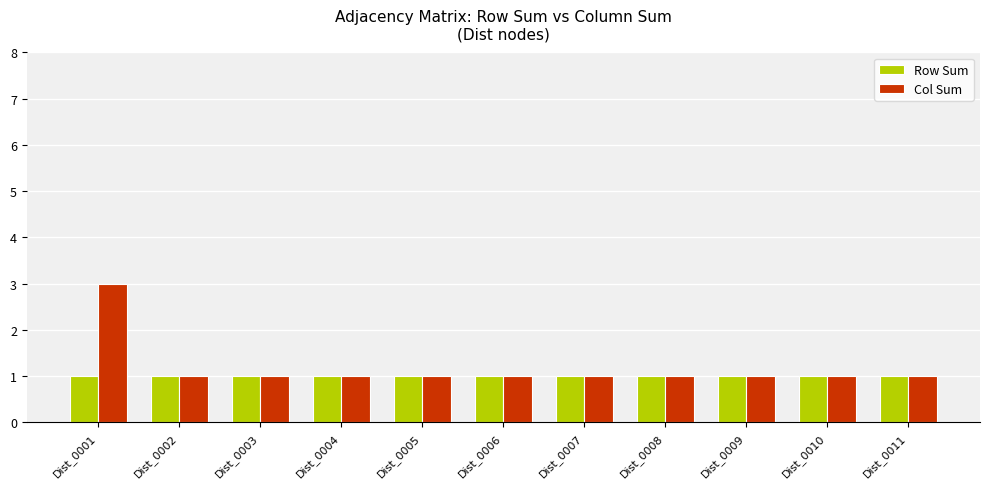

Which category has the highest value across all series?

Dist_0001